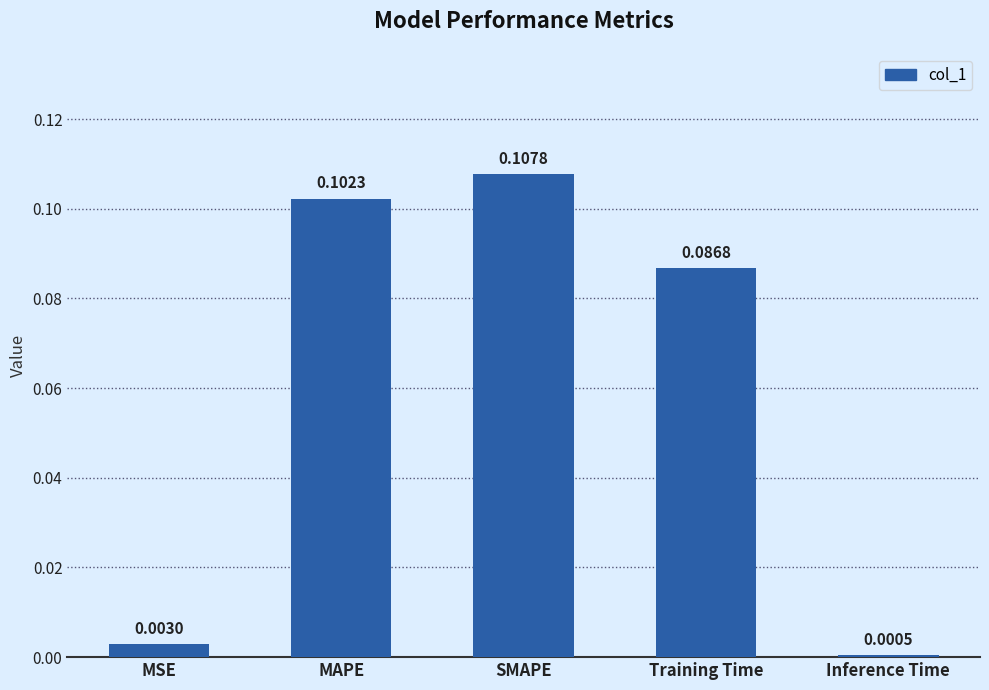

Which label corresponds to the largest value in the chart?

SMAPE